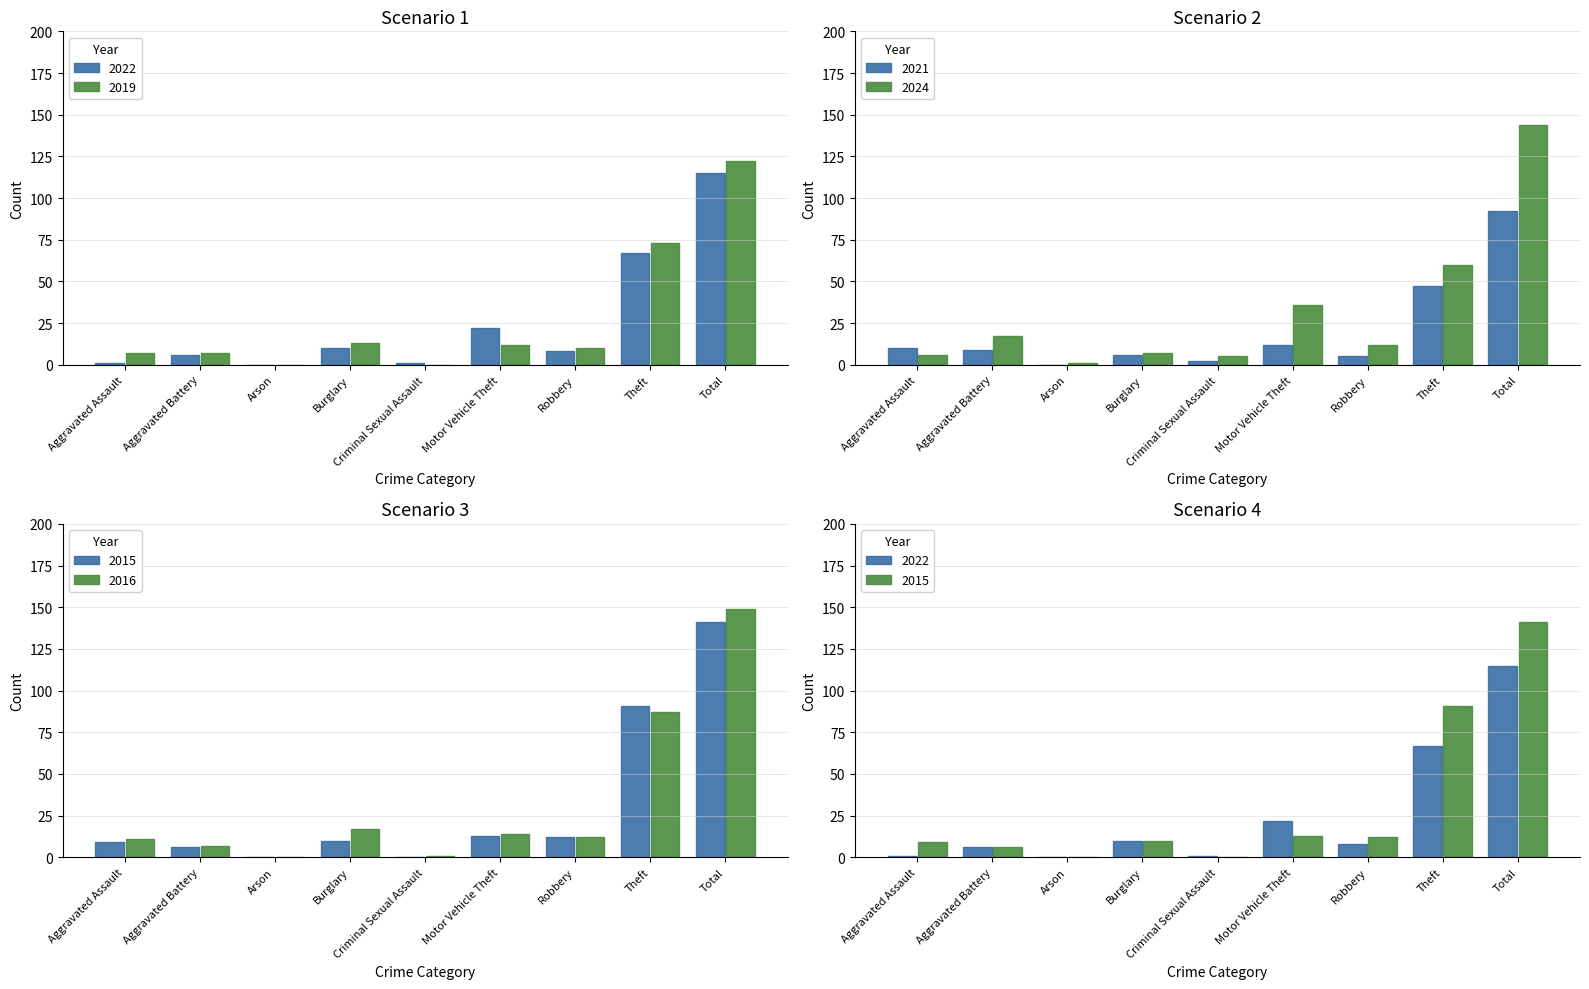

Which series has the largest total across all categories?

2016